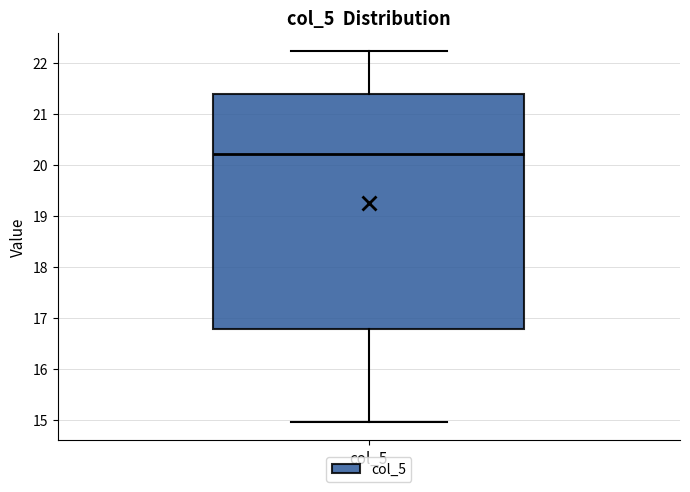

Read this box plot against the y-axis: the position of the median line, the range covered by the box, and the ends of both whiskers. The values are not printed on the chart, so give them approximately, as read against the axis.

median 20.2, box 16.8 to 21.4, whiskers 15.0 to 22.2